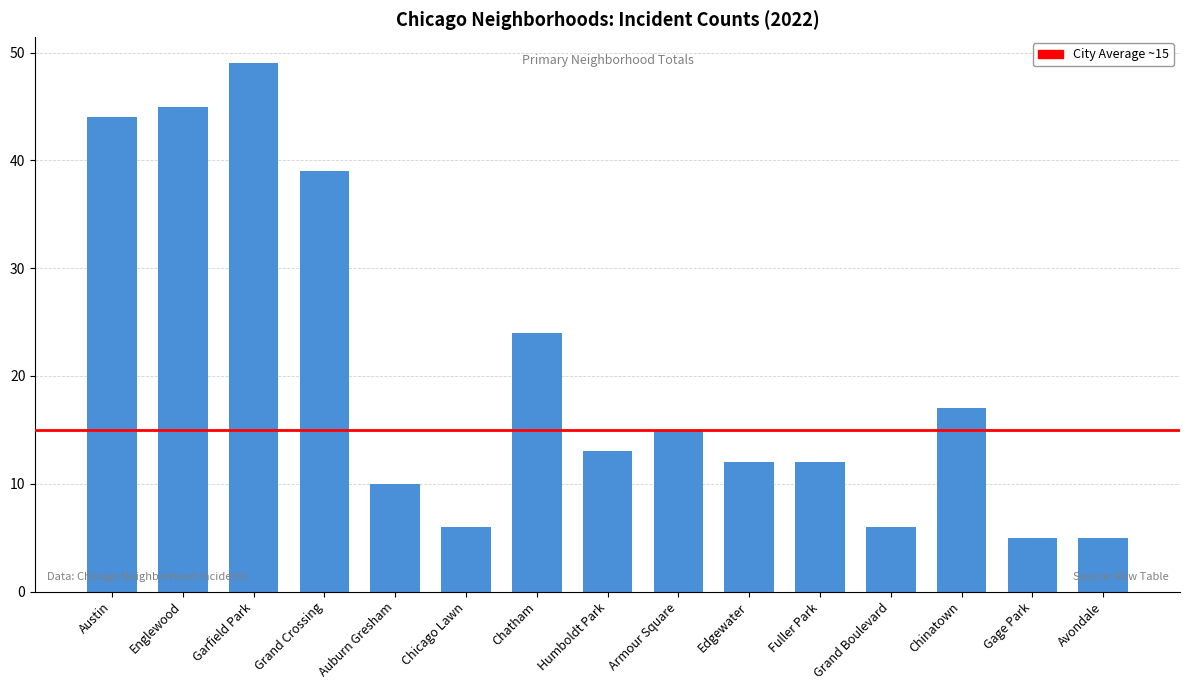

True or false: the data shows 12 at Fuller Park.

True